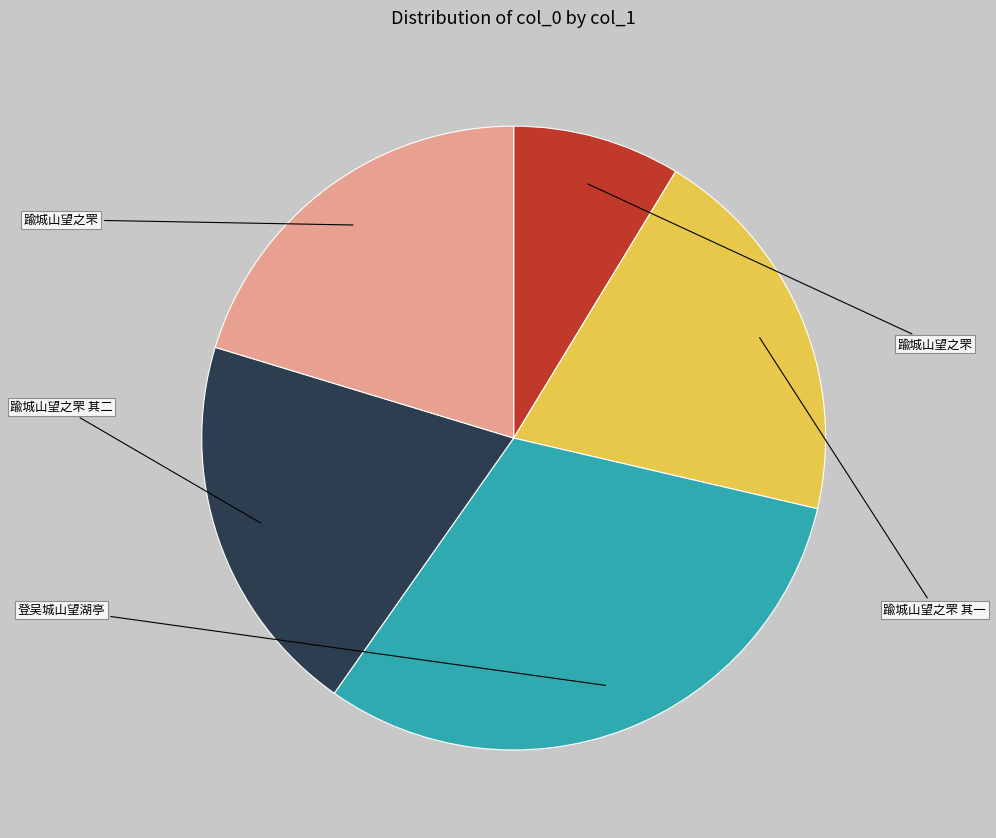

Does any single category account for the majority?

No